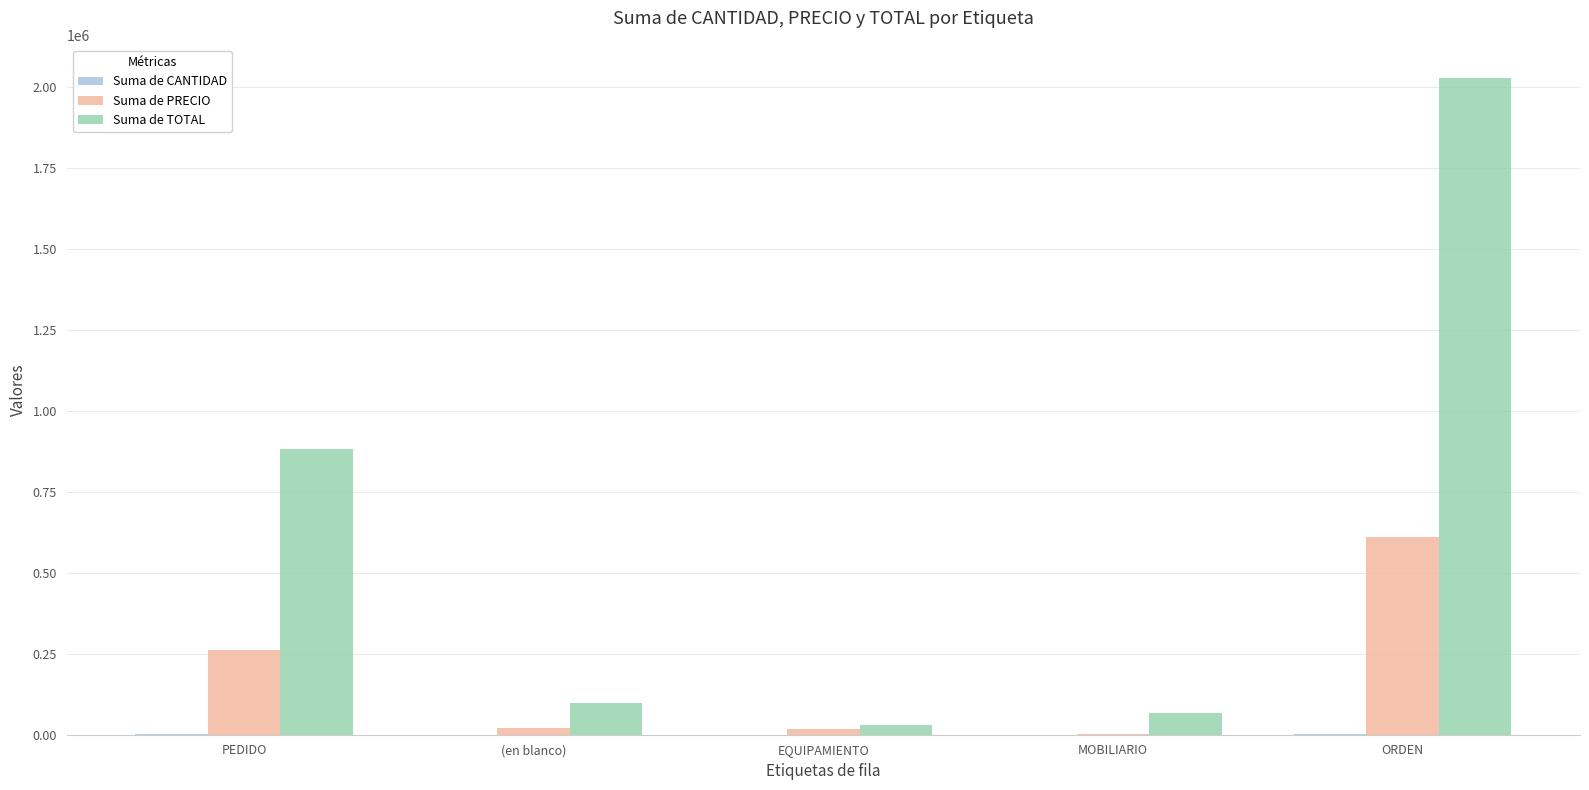

At which label does Suma de PRECIO first exceed 19920?

PEDIDO